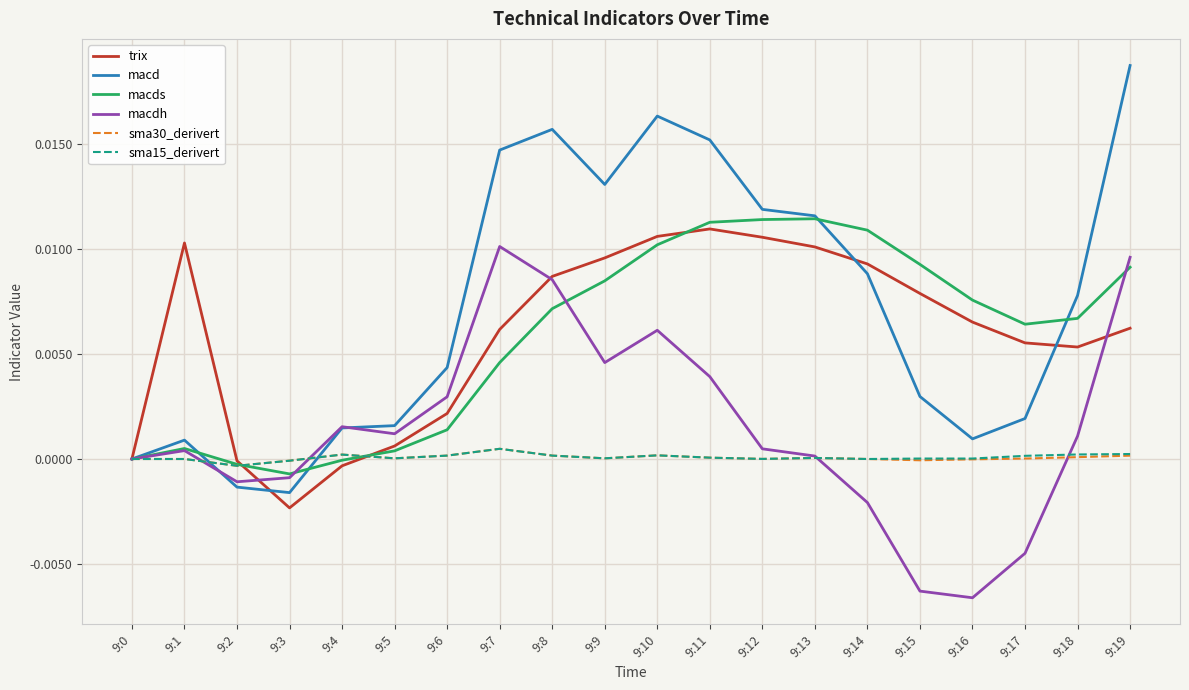

At which category does the chart reach its peak across all series?

9:19